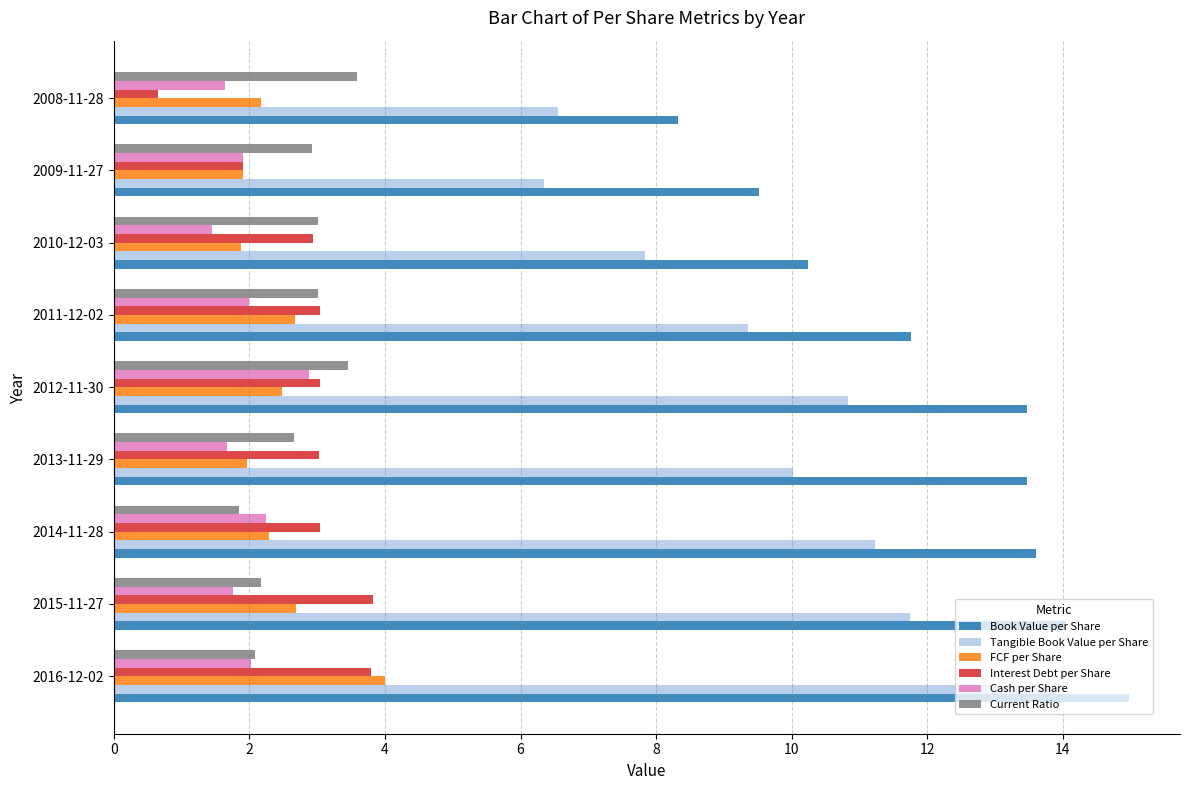

What is the approximate value of FCF per Share at 2016-12-02?

4.0